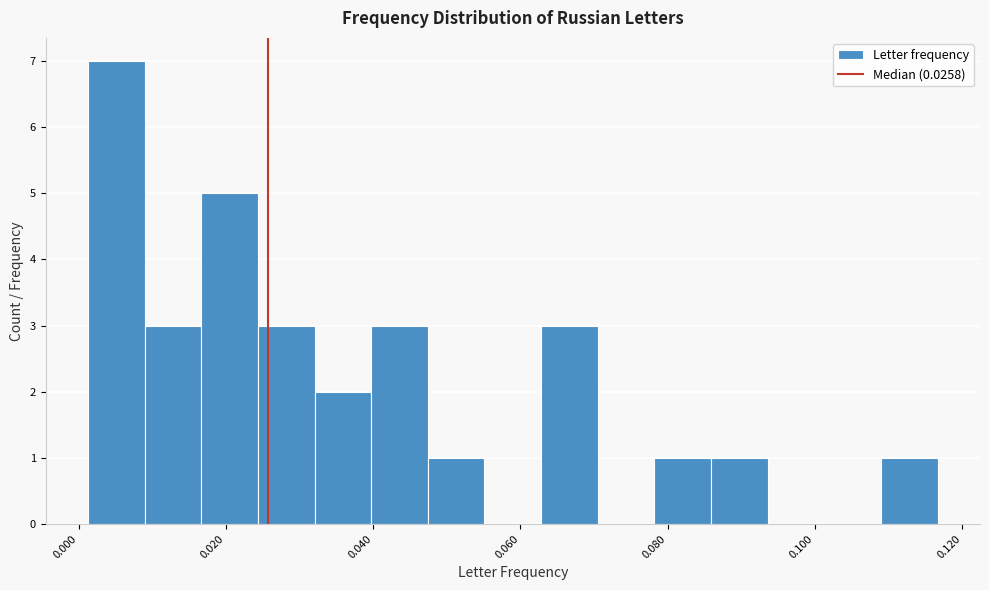

Around what value on the x-axis is the tallest bar? Give the approximate position of its centre, as read against the axis.

0.006